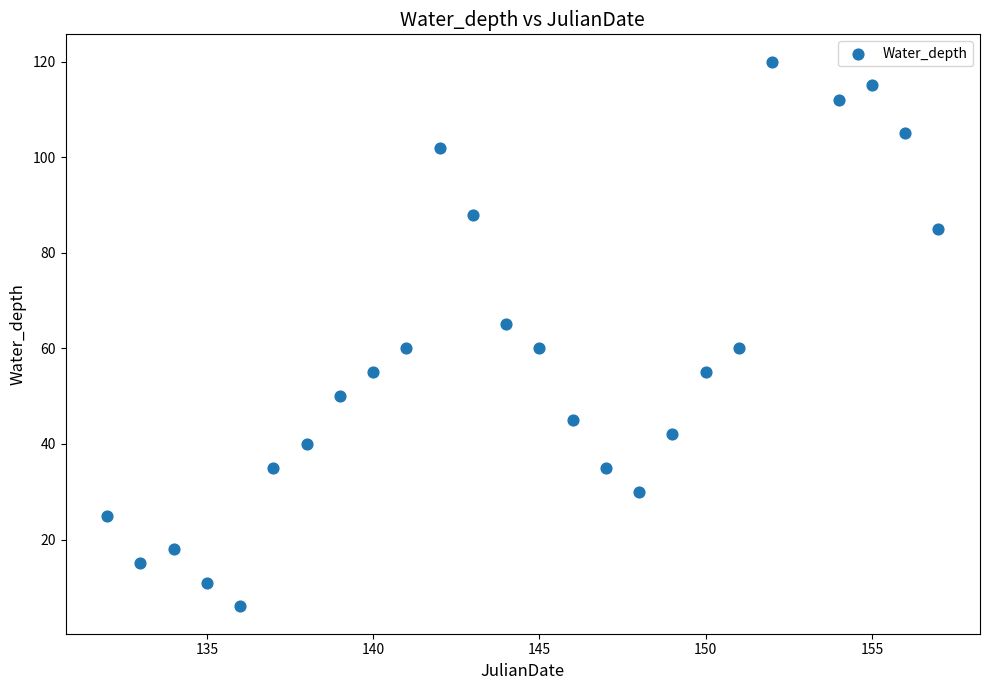

What is the range of X values (max minus min)?

25